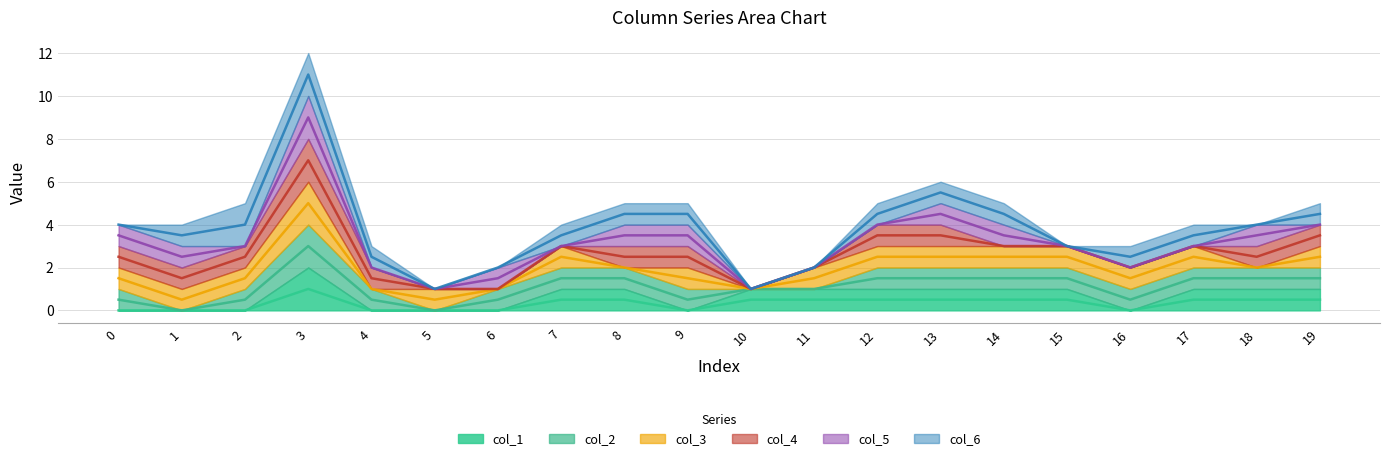

True or false: col_4_line and col_6_line intersect in this chart.

False